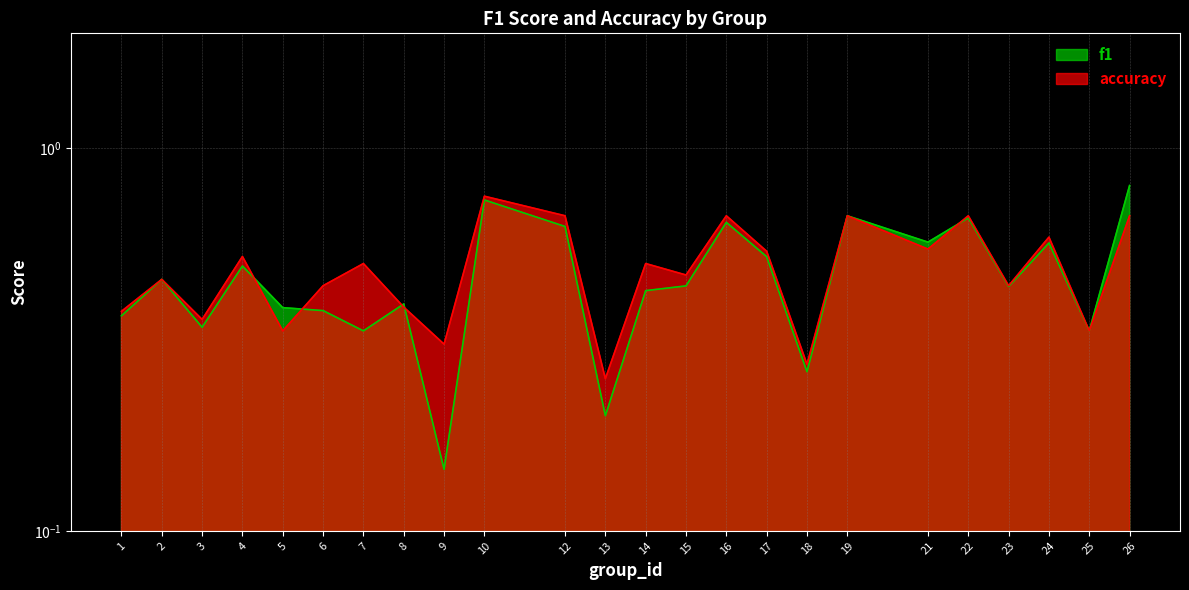

How many interior local peaks does the accuracy series have?

9